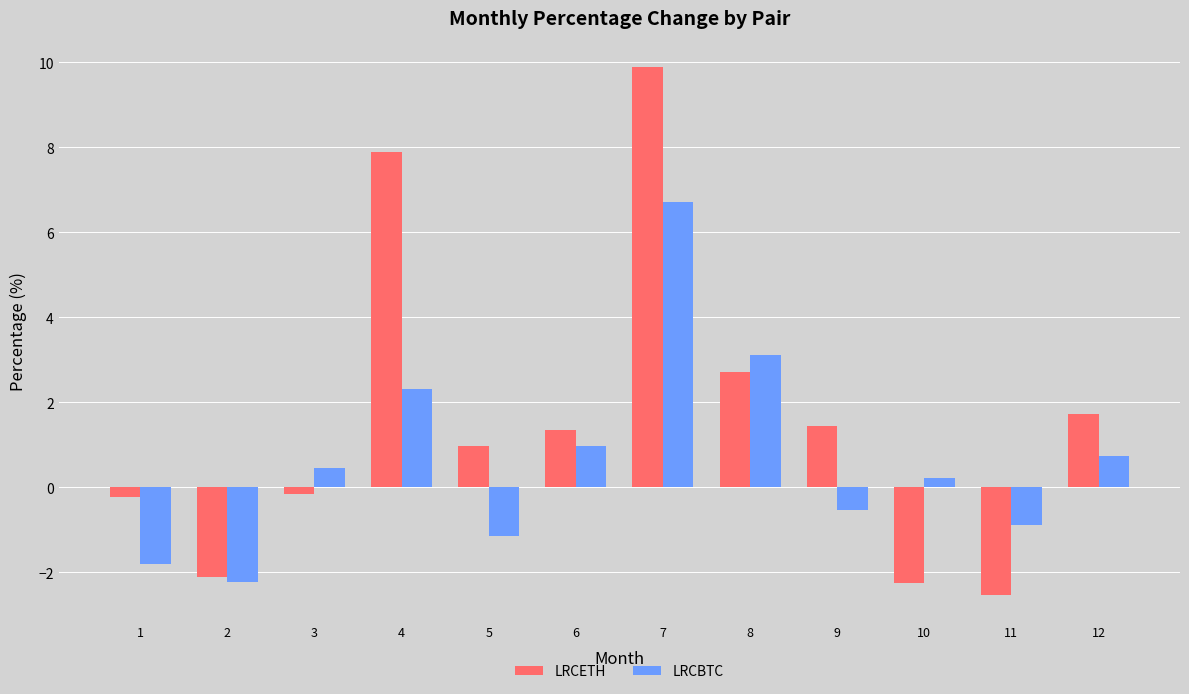

At which category is the sum across all series the highest?

7